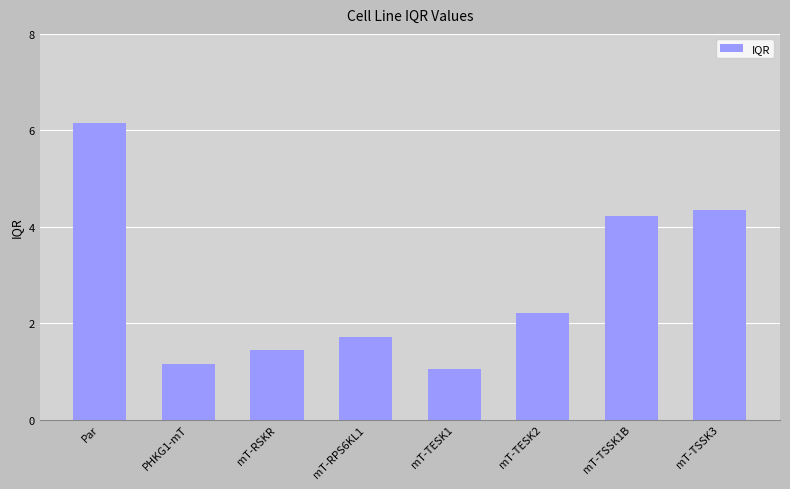

What is the sum of the values at mT-TSSK3 and mT-TESK1?

5.4